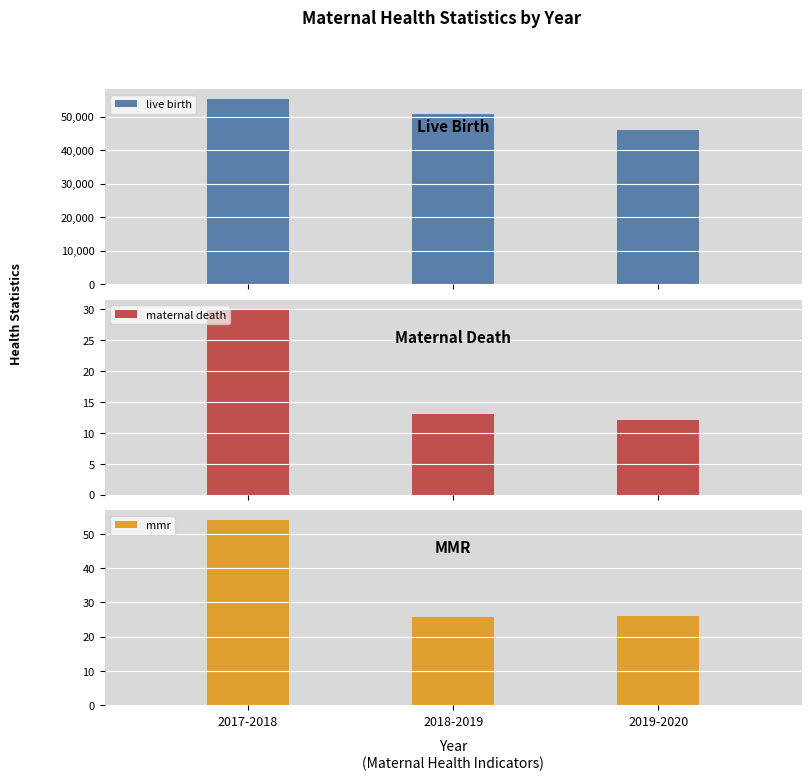

What is the value of the maternal death bar at the 2nd from the left?

13